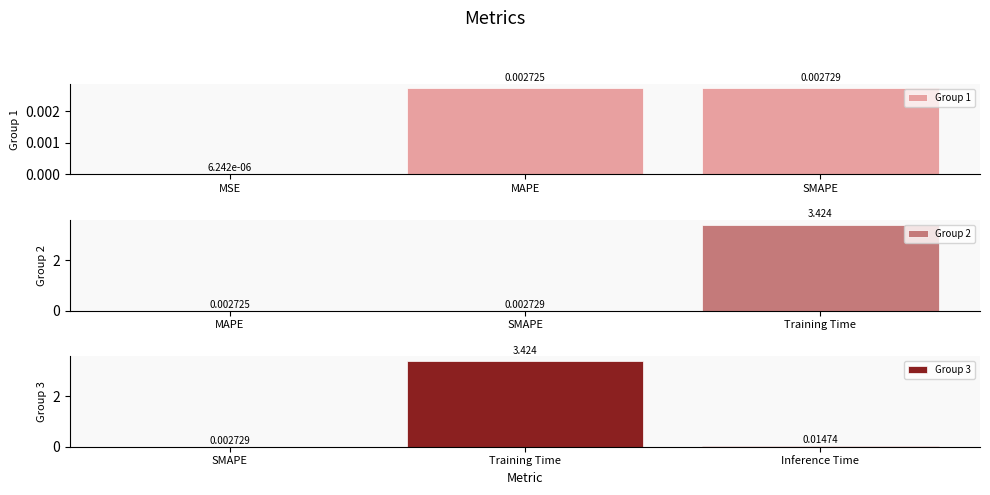

Rank the categories by Group 1 value from lowest to highest.

MSE, MAPE, SMAPE